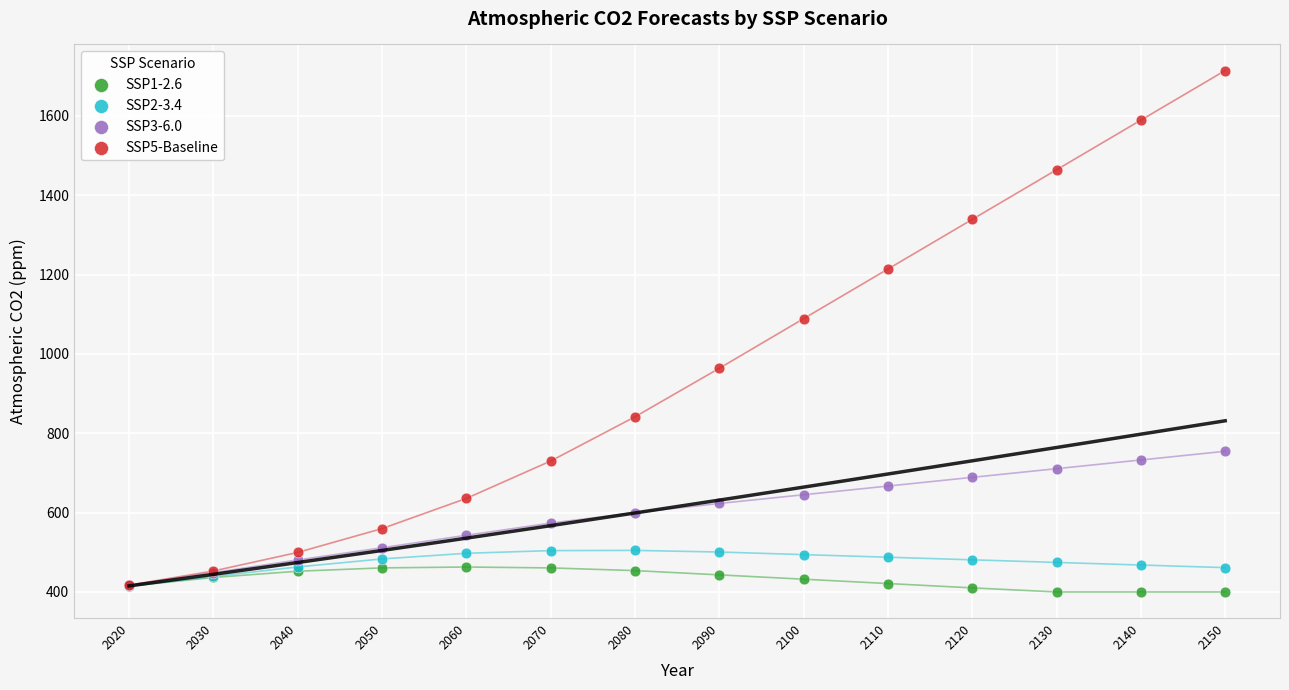

Across all series, what Y value is closest to 1057?

1089.0